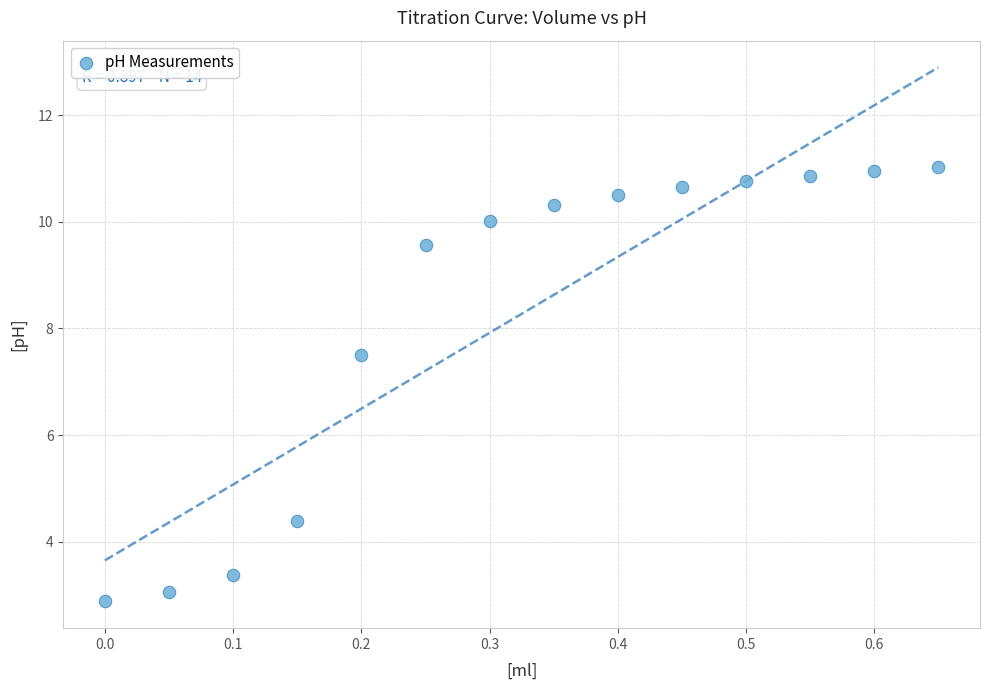

What is the range of Y values (max minus min)?

8.1